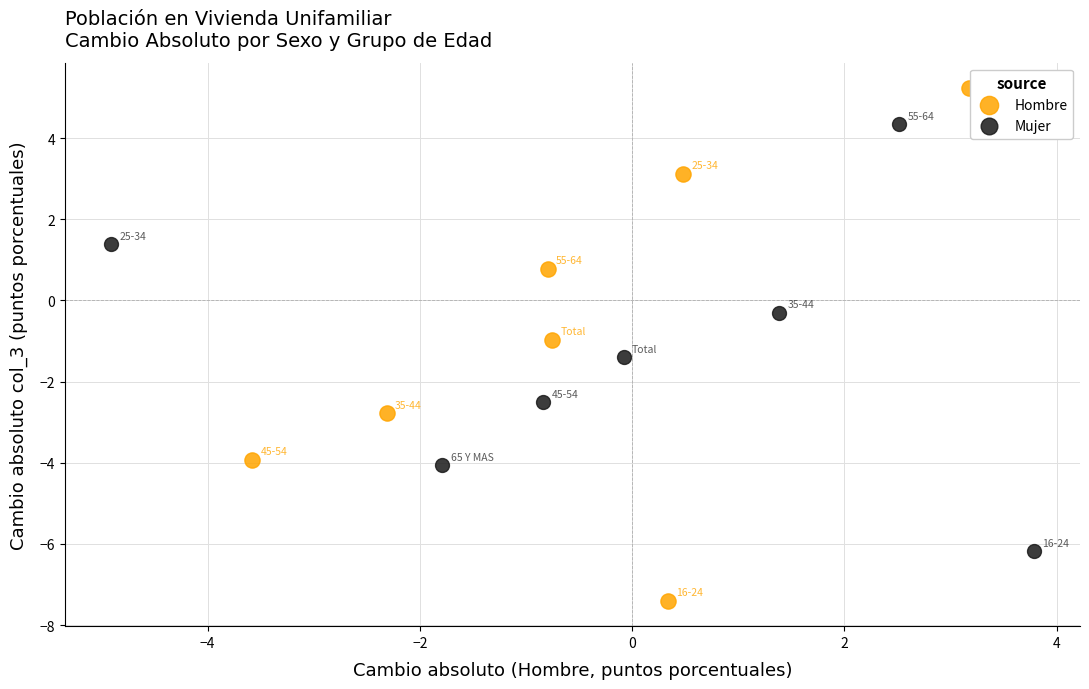

Which series reaches the maximum Y coordinate?

Hombre